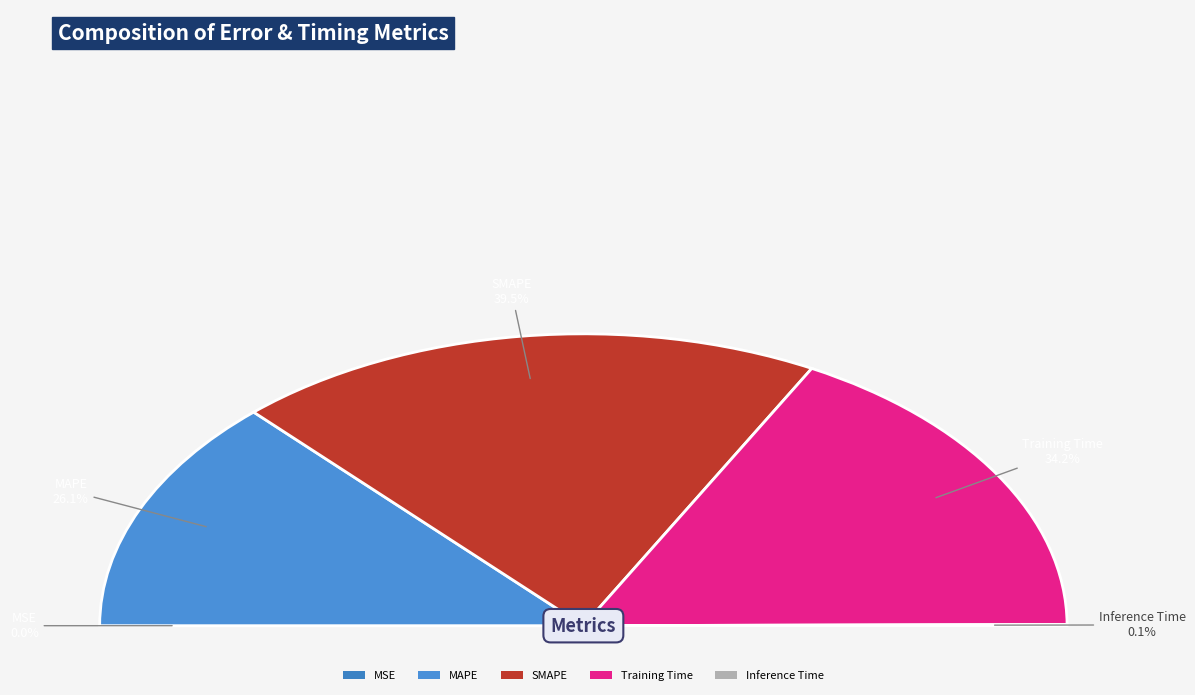

Is Inference Time the majority of the pie?

No